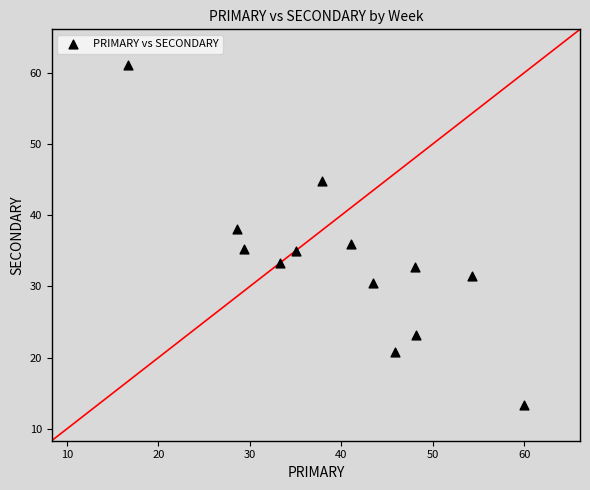

What is the range of Y values (max minus min)?

47.8